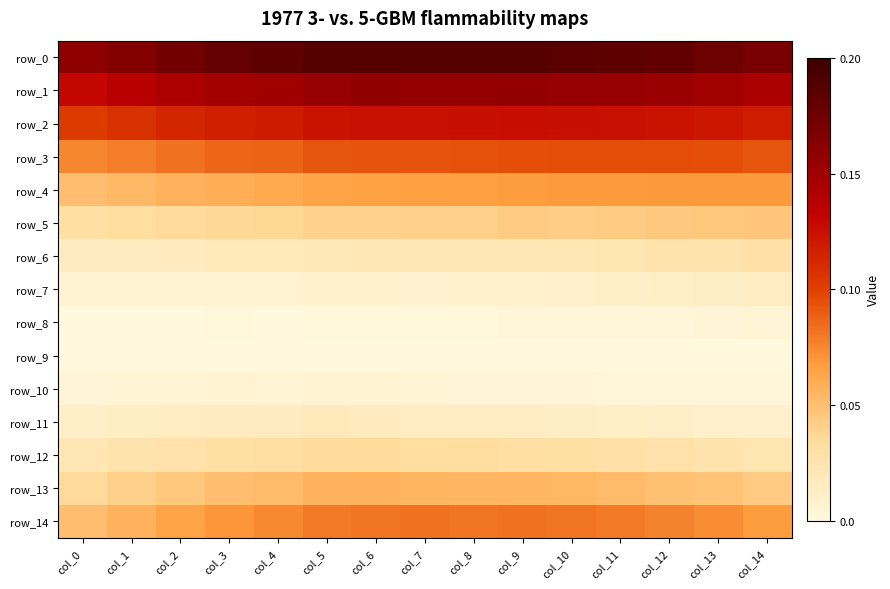

How many data points does each series have?

15